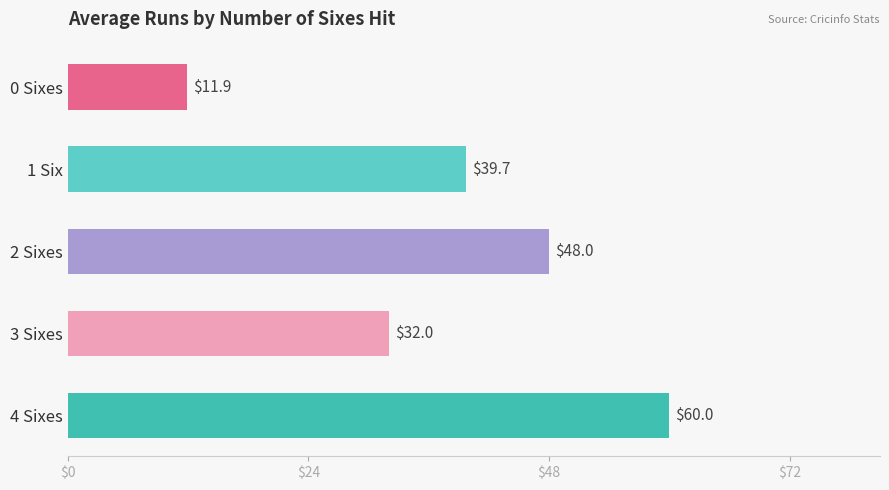

What value does the data have at 0 Sixes?

11.9